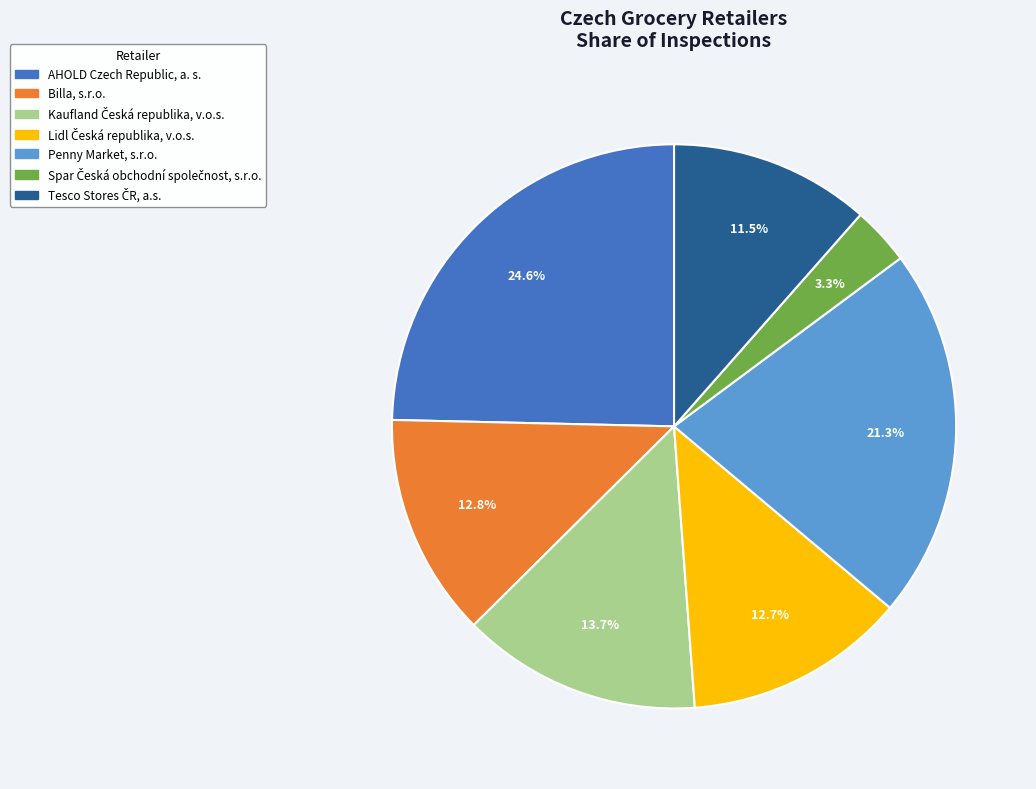

Is there any slice that represents more than half of the pie?

No